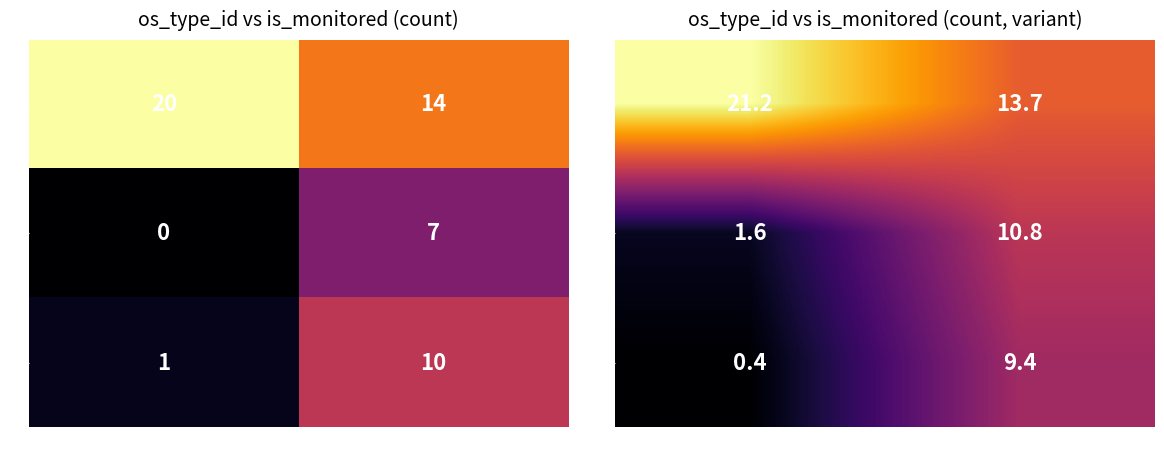

The 2 series shows 10.8 at 1. True or false?

True